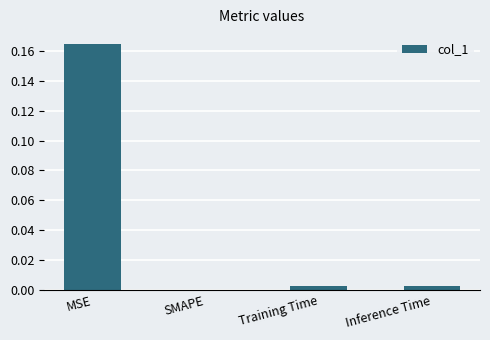

The chart shows a value of 0.0 at SMAPE. True or false?

True